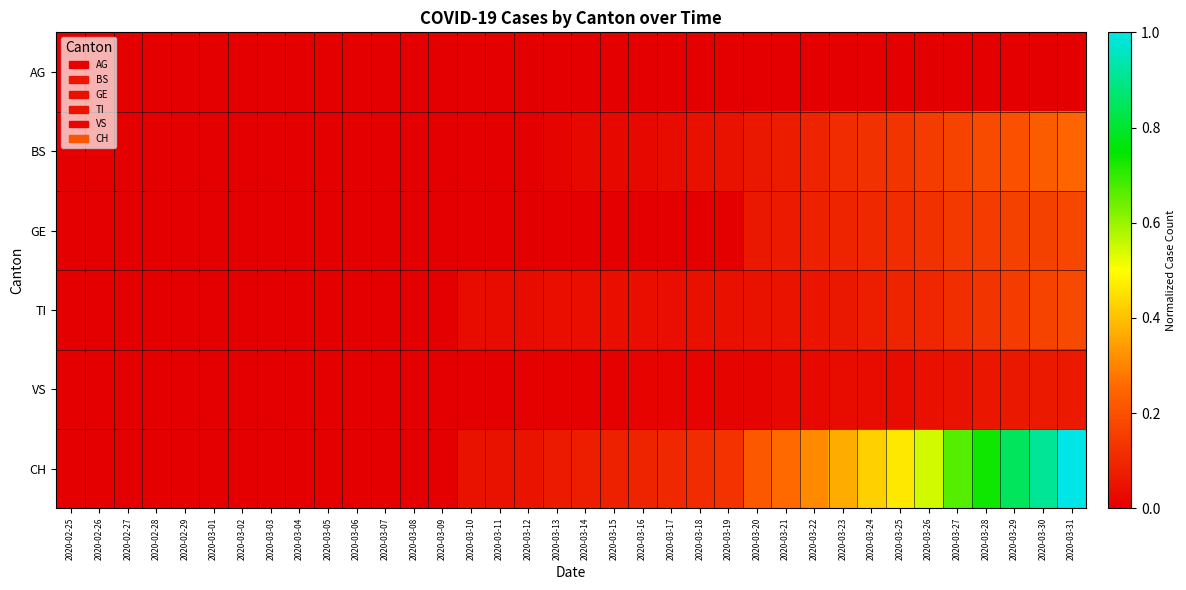

How many distinct data groups are displayed?

6